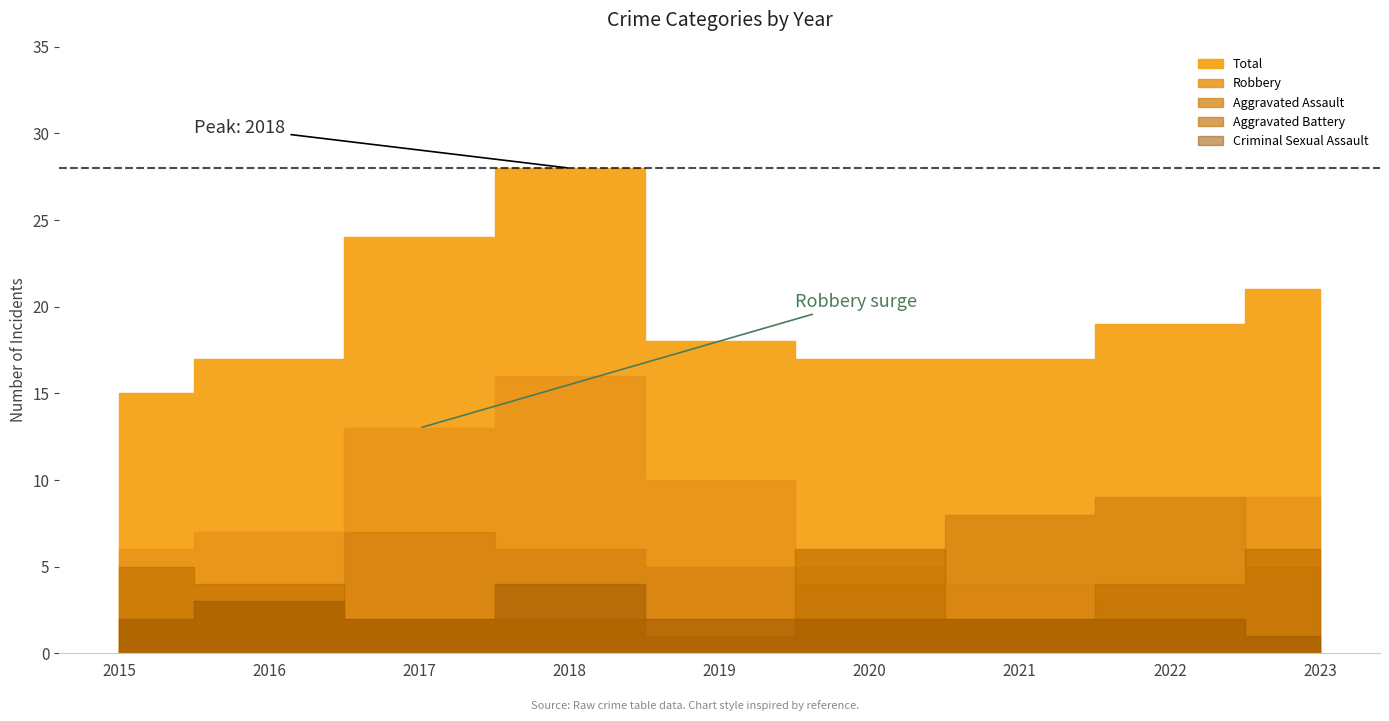

What is the total value across all series at 2019?

36